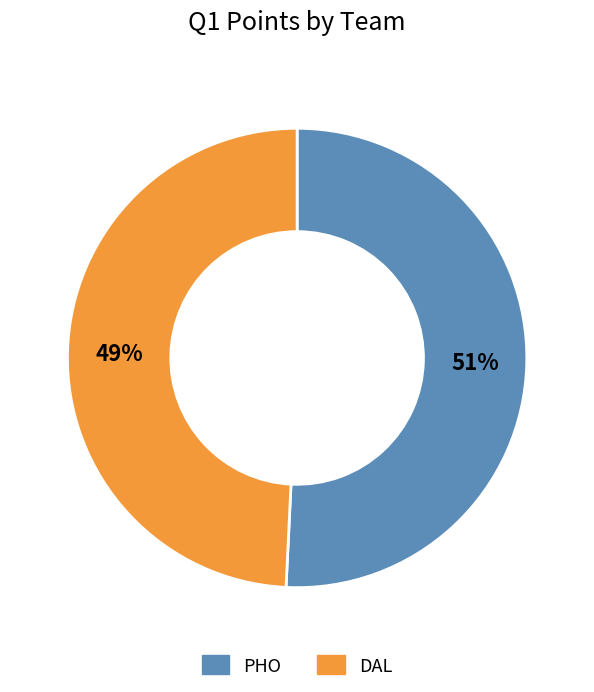

What is the ratio of the value at DAL to the value at PHO?

1.0